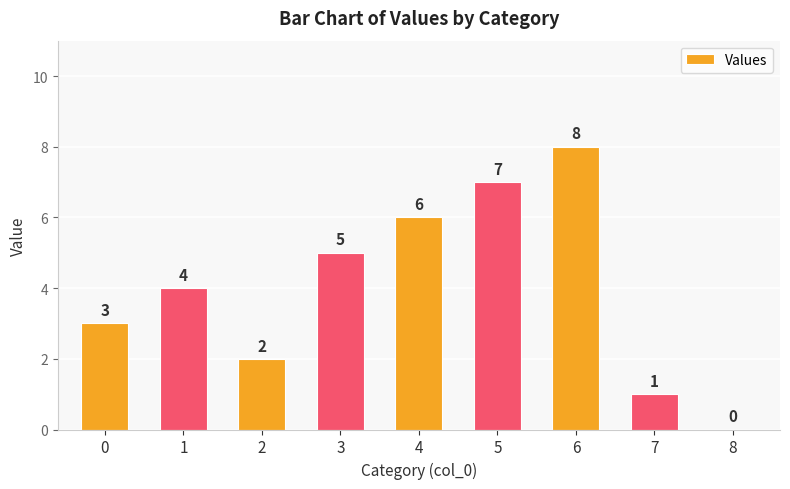

What is the approximate value at 0?

3